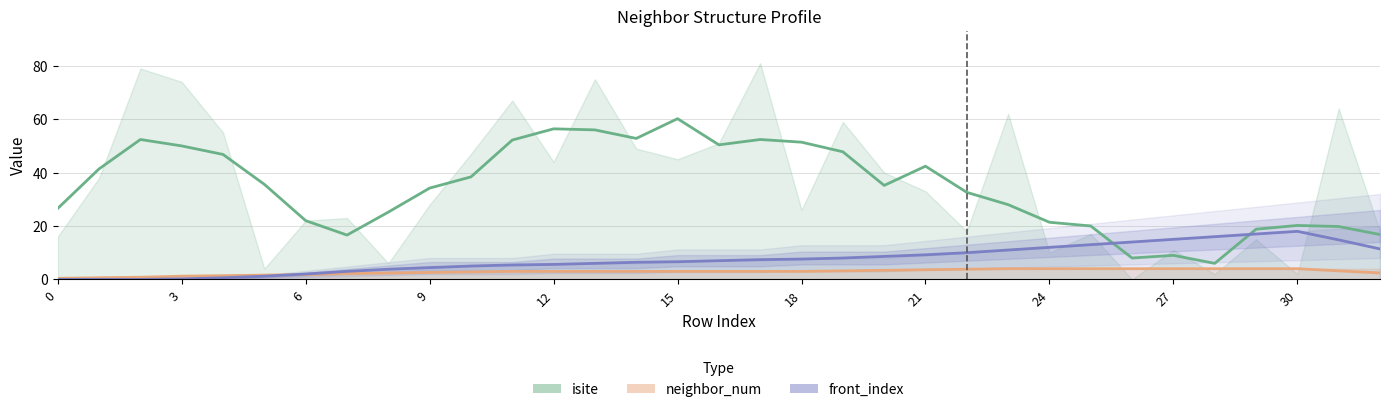

Rank the series by their maximum value, from lowest to highest.

neighbor_num, front_index, isite